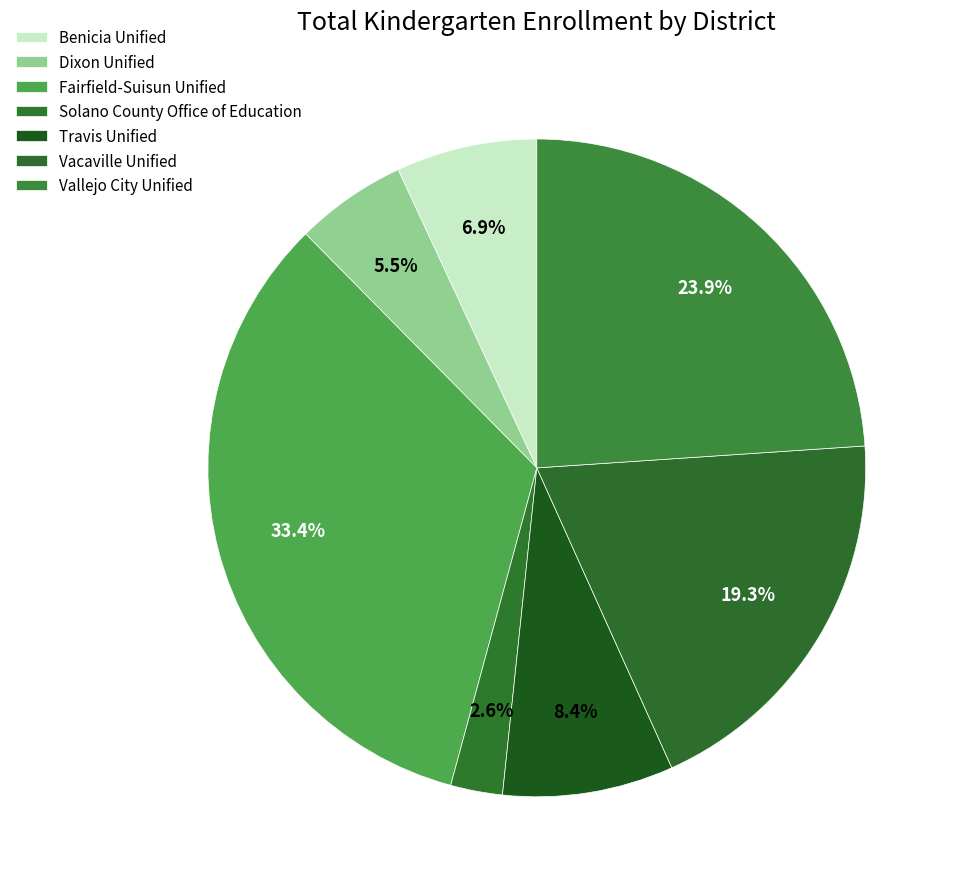

True or false: Travis Unified accounts for 20% of the total.

False